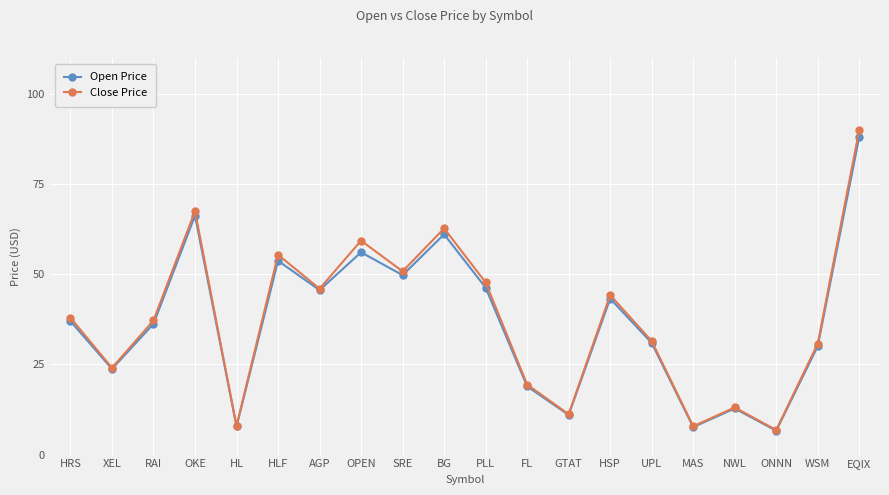

What position from the right is OPEN?

13